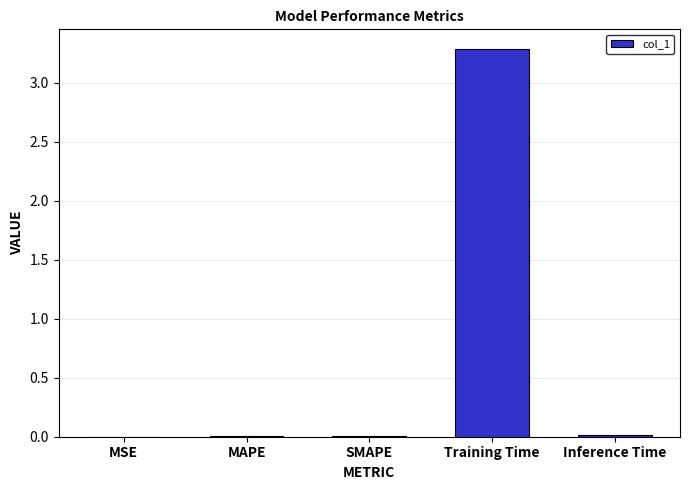

What is the difference between the values at MAPE and Training Time?

3.3